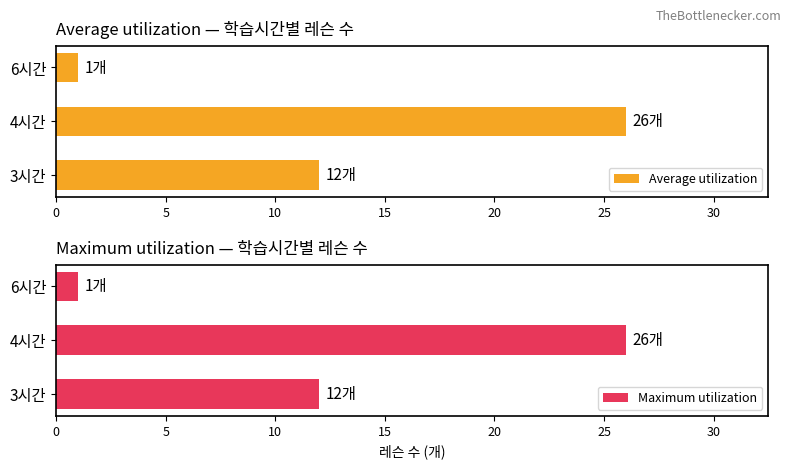

Which series has the widest spread of values?

Average utilization